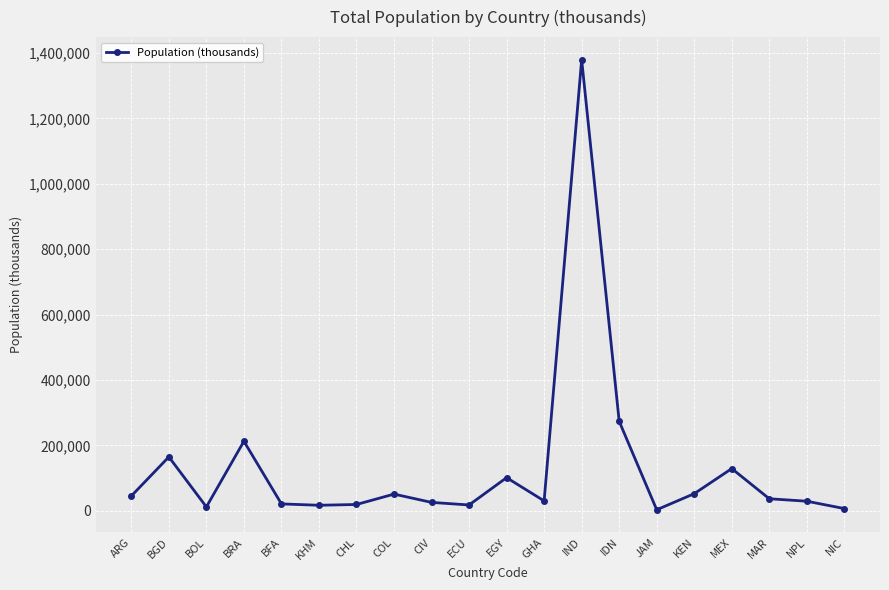

Where is the first local maximum?

BGD